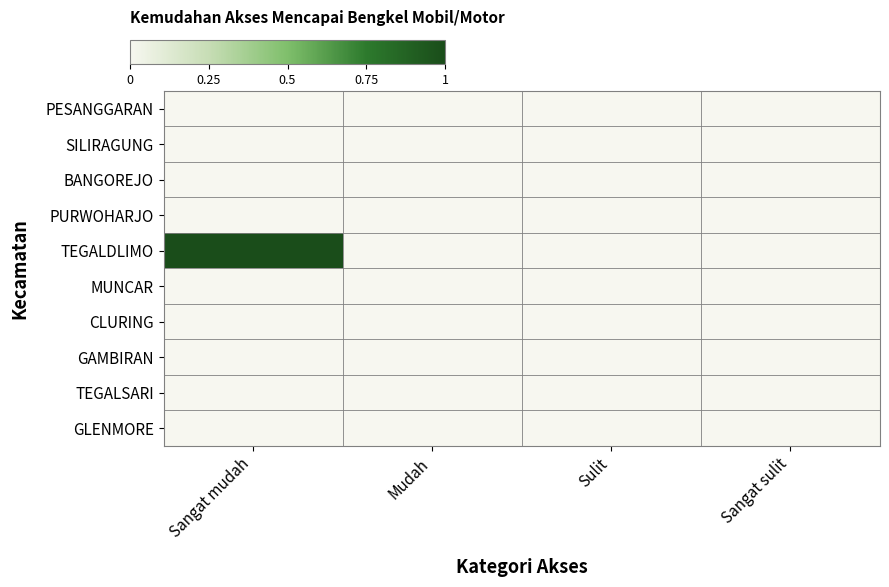

Which series changed the most between Sangat mudah and Mudah?

TEGALDLIMO